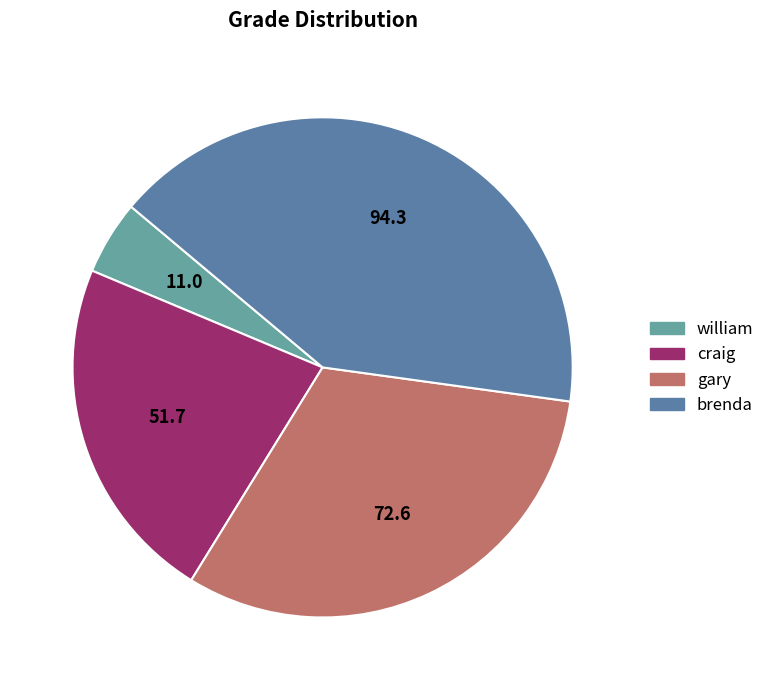

Do brenda and craig together represent more than half of the pie?

Yes